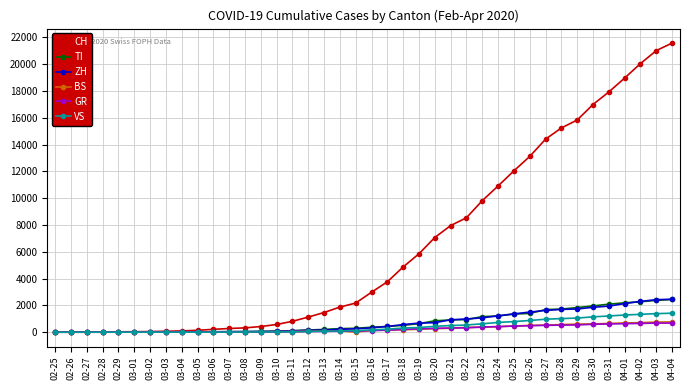

Is the value of ZH at 03-26 greater than the value of TI at 03-12?

Yes